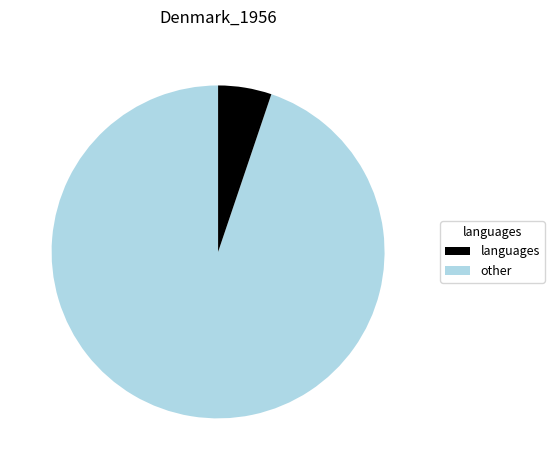

Is there a majority slice in this chart?

Yes